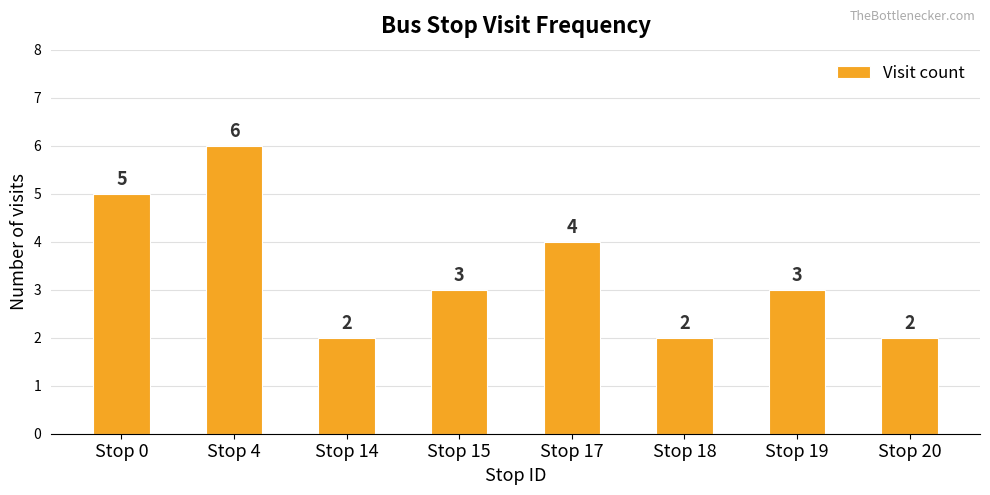

Reading left to right, what are all the values shown in this chart?

Stop 0=5	Stop 4=6	Stop 14=2	Stop 15=3	Stop 17=4	Stop 18=2	Stop 19=3	Stop 20=2